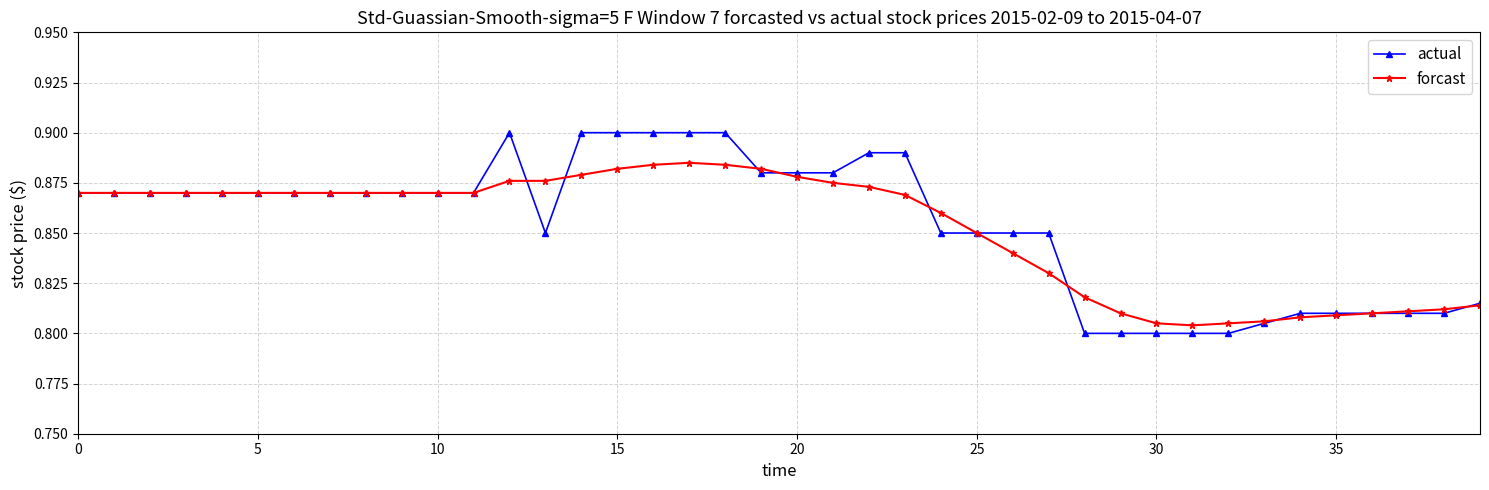

Which series has the largest range (max minus min)?

actual